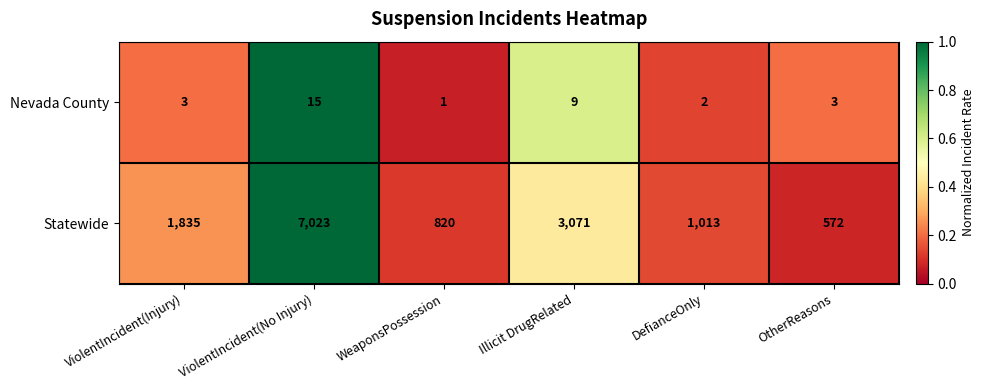

At which label is Statewide closest to 3797?

Illicit DrugRelated